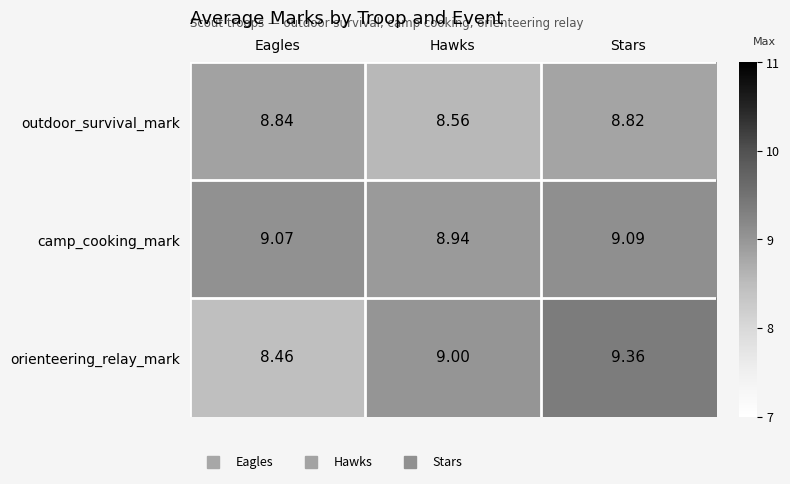

How many data points does each series have?

3